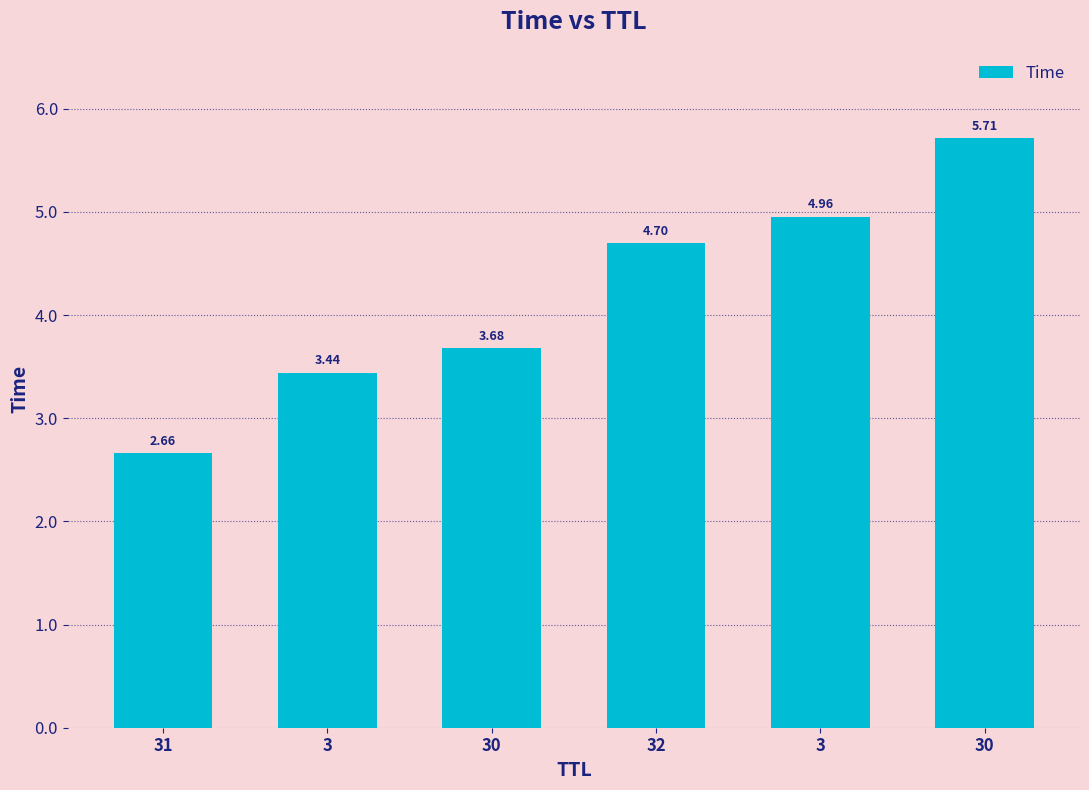

How many bars are there in total?

6